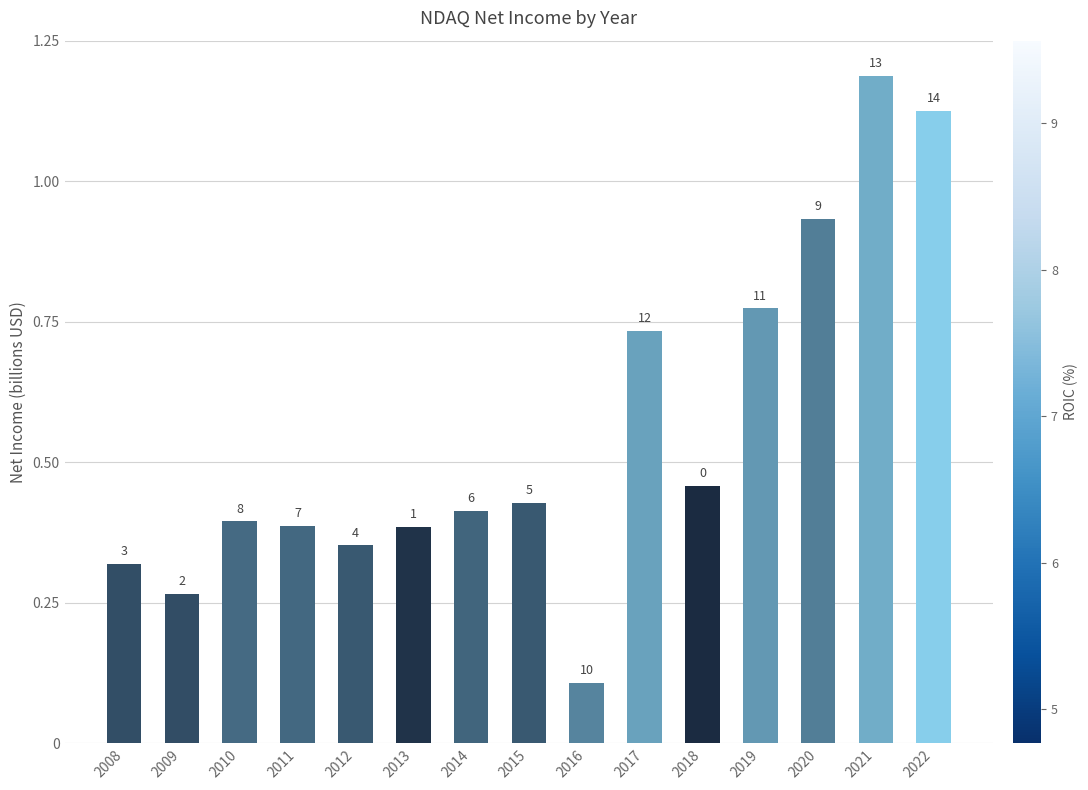

At which label is the value closest to 0?

2016